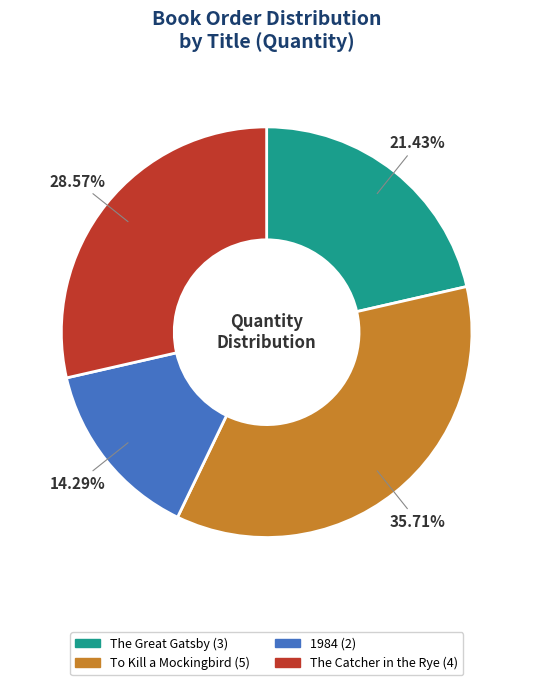

True or false: The Great Gatsby accounts for 16% of the total.

False